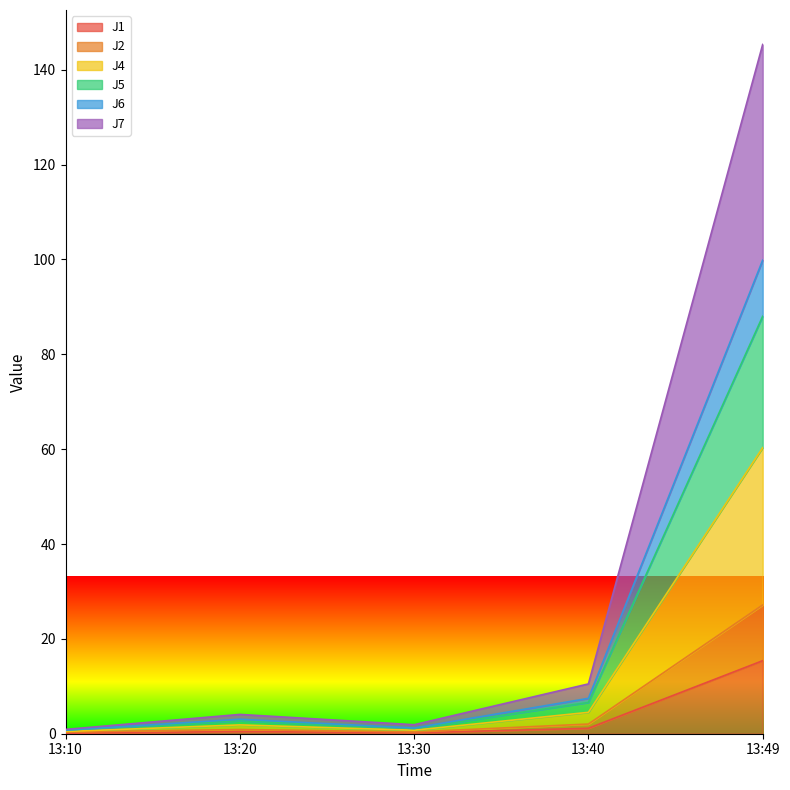

At which category is the sum across all series the highest?

13:49